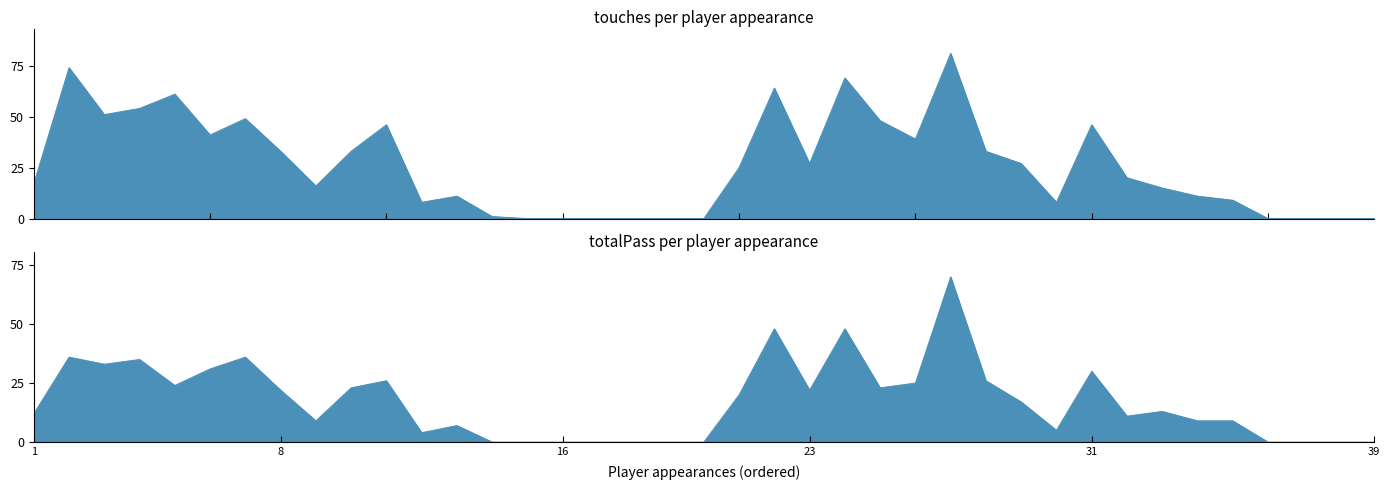

How many data points in touches are above 20?

19